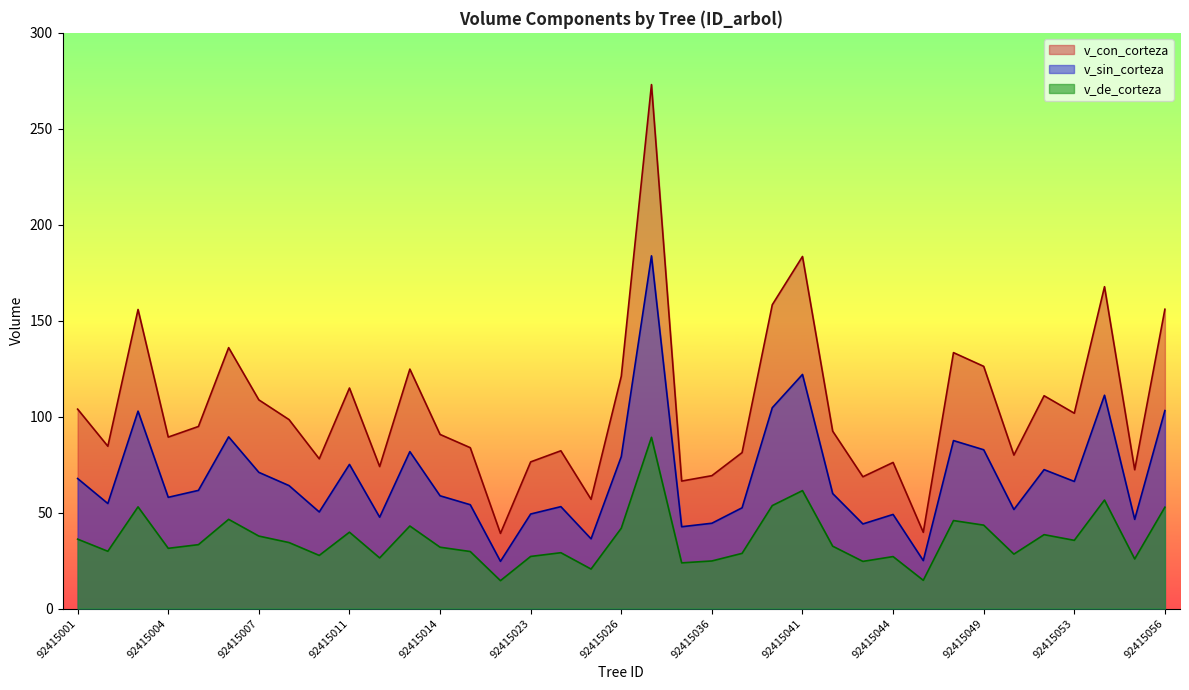

How many values in the v_sin_corteza series exceed 59?

19